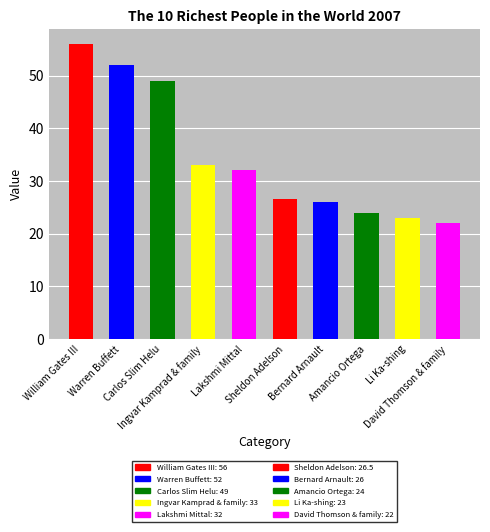

What position from the left is William Gates III?

1